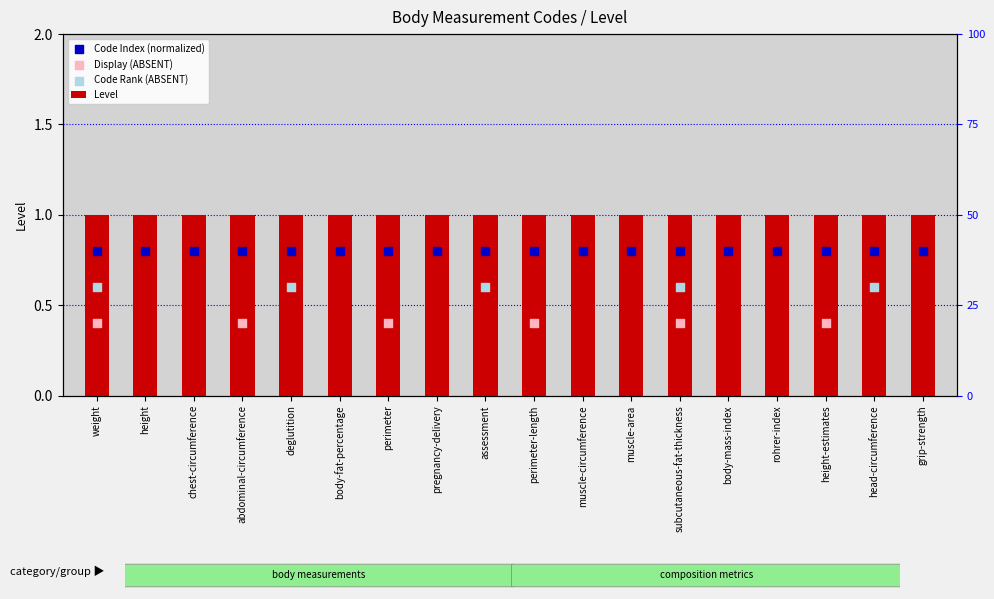

Which series has the widest spread of Y values?

Level